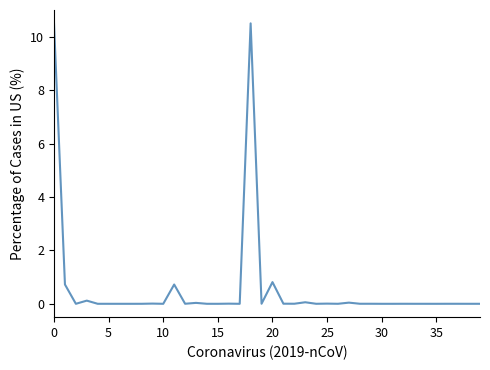

What is the difference between the maximum and minimum values?

10.5